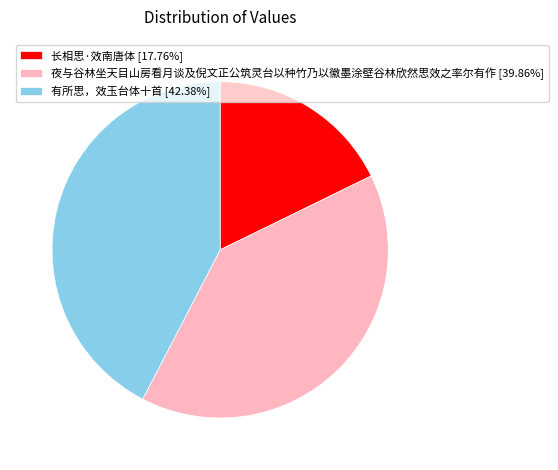

Approximately how many times larger is the value at 有所思，效玉台体十首 [42.38%] compared to 夜与谷林坐天目山房看月谈及倪文正公筑灵台以种竹乃以徽墨涂壁谷林欣然思效之率尔有作 [39.86%]?

1.1